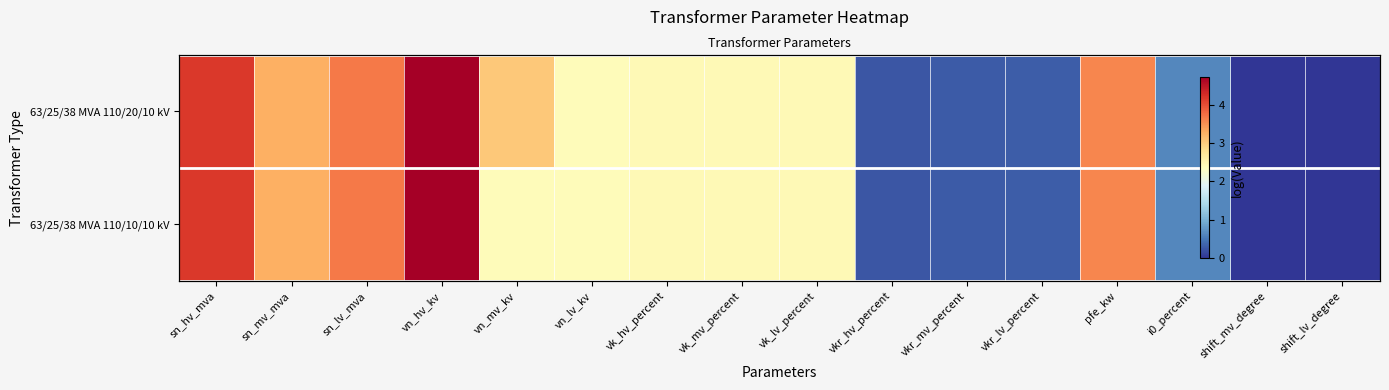

What is the maximum value shown in the chart?

4.7